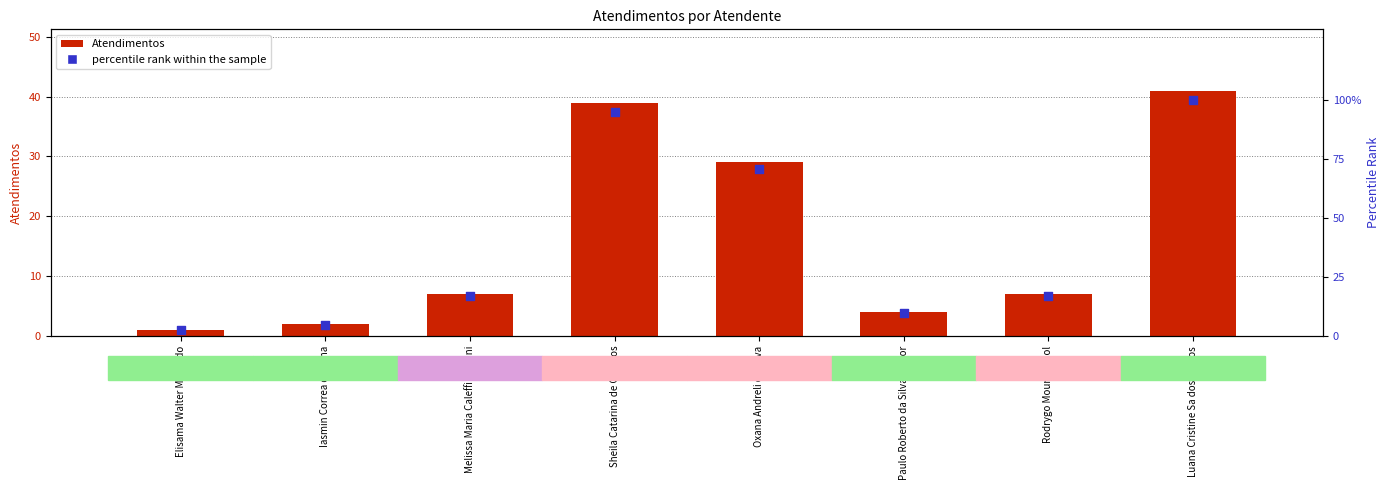

Is the value of percentile rank within the sample at Melissa Maria Caleffi Zechini greater than the value of Atendimentos at Oxana Andreli da Silva?

No